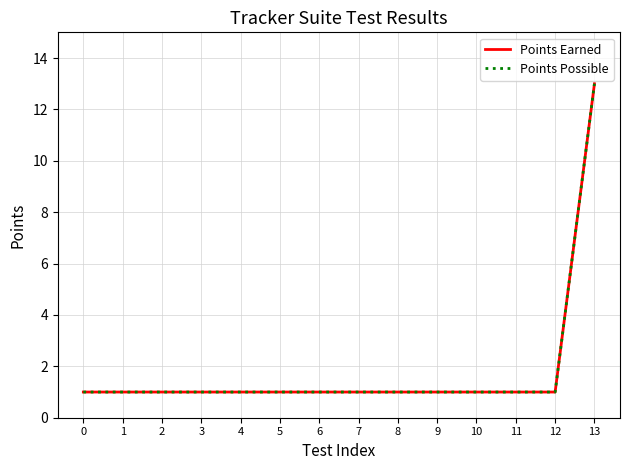

Which series has the largest total across all categories?

Points Earned